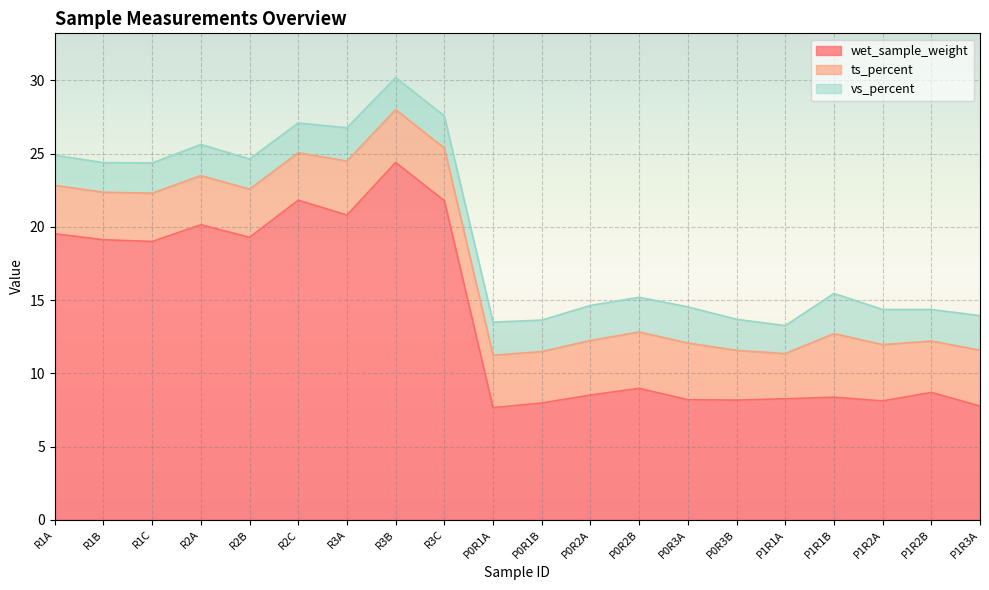

At P1R1B, list the series in order from largest to smallest.

wet_sample_weight, ts_percent, vs_percent